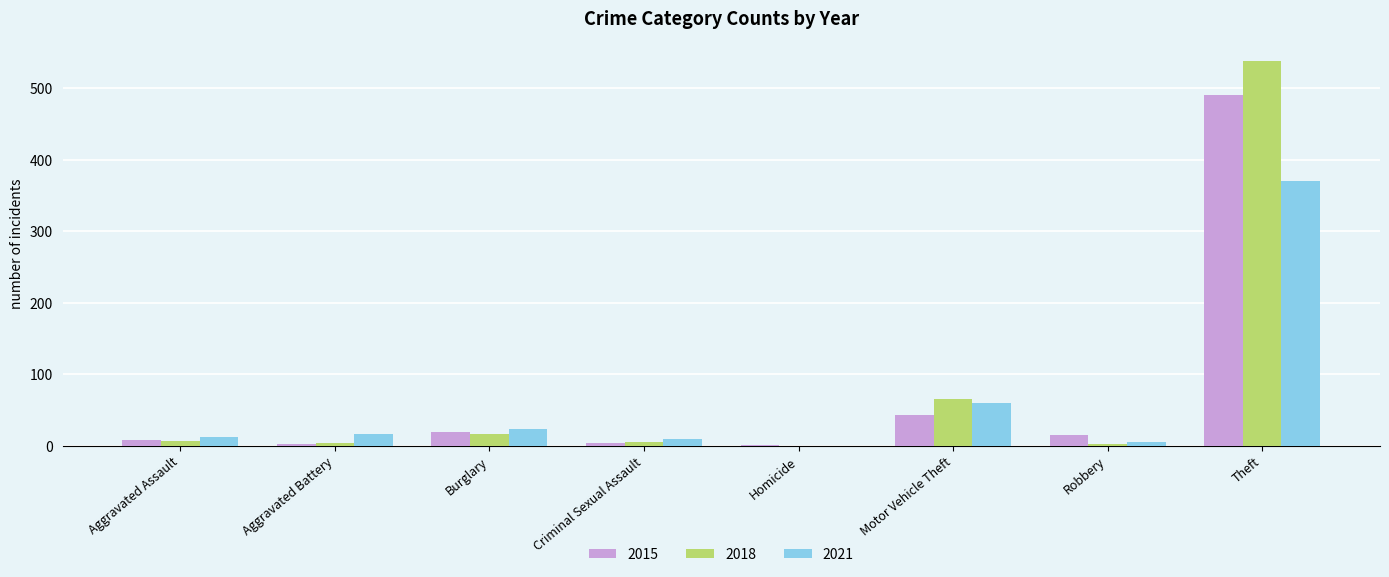

The 2021 series shows 371 at Theft. True or false?

True